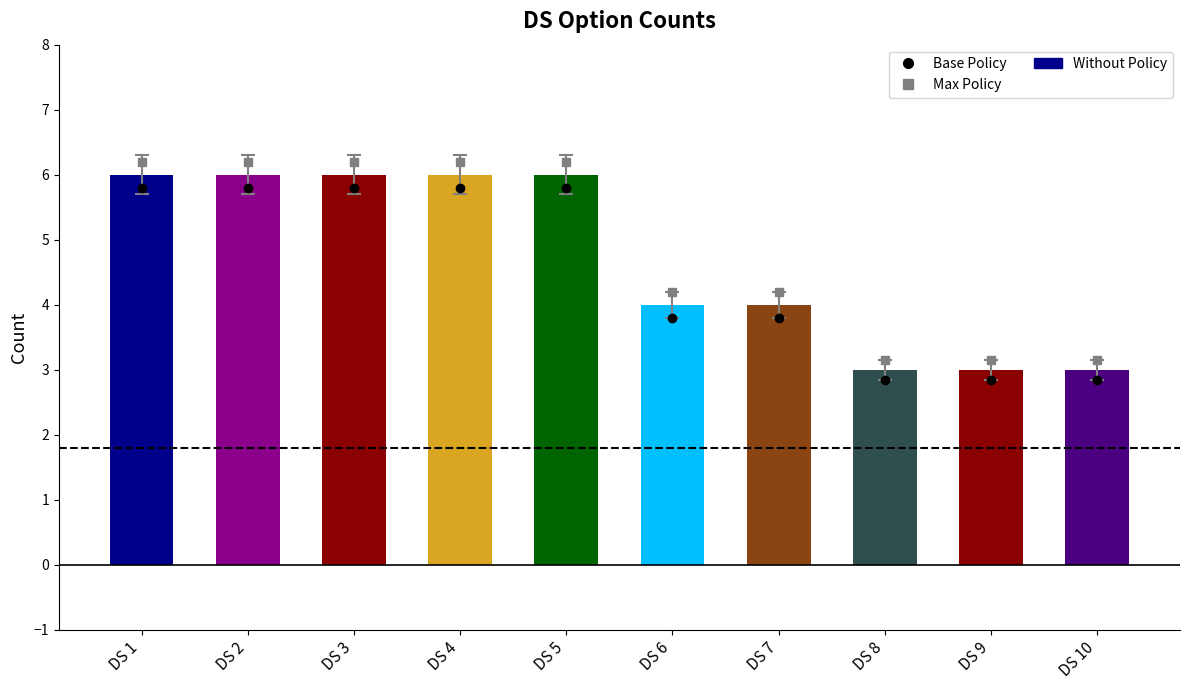

Count the number of data series in this chart.

1